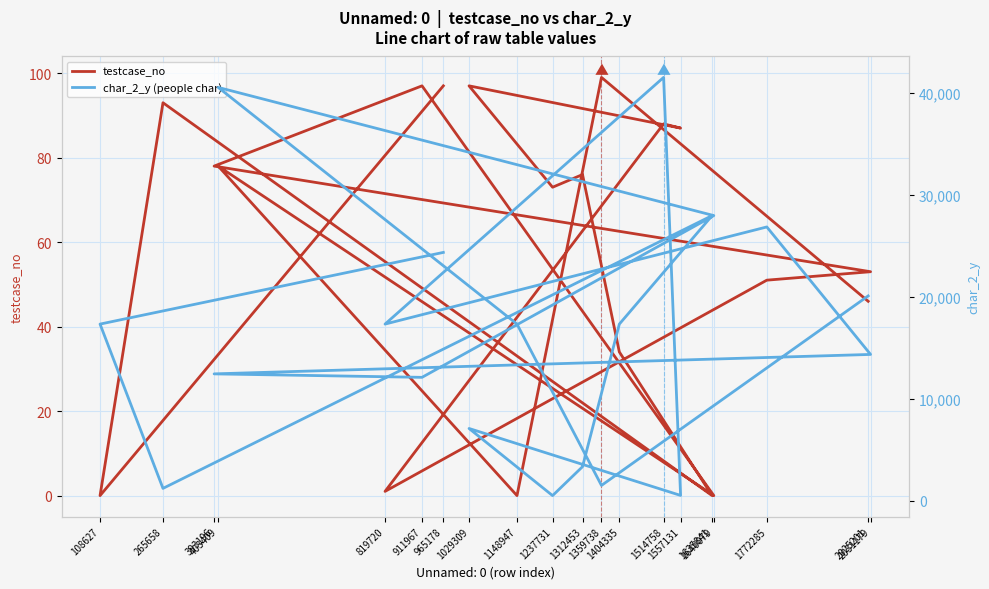

At which label is char_2_y (people char) closest to 20988?

2025201